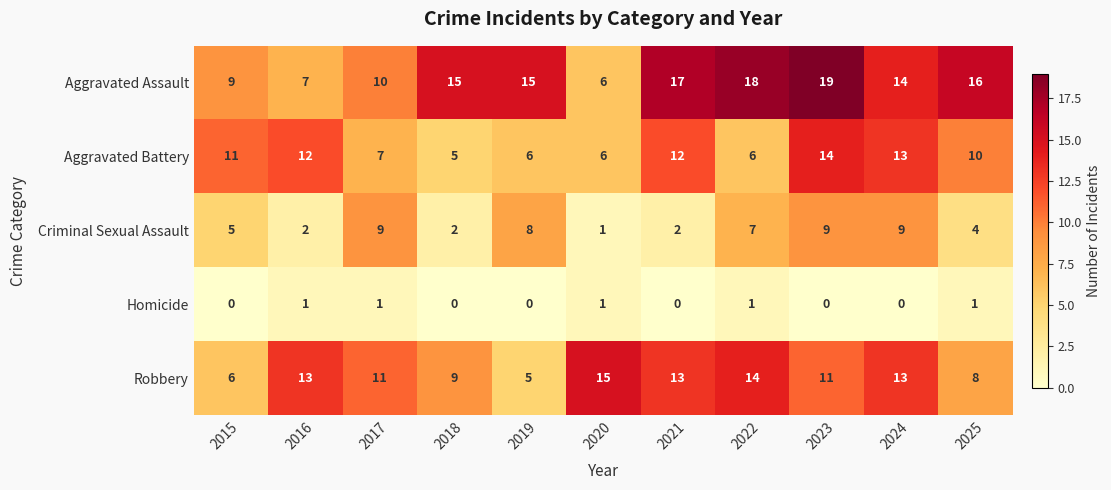

Is it true that Homicide equals 2 at 2020?

False